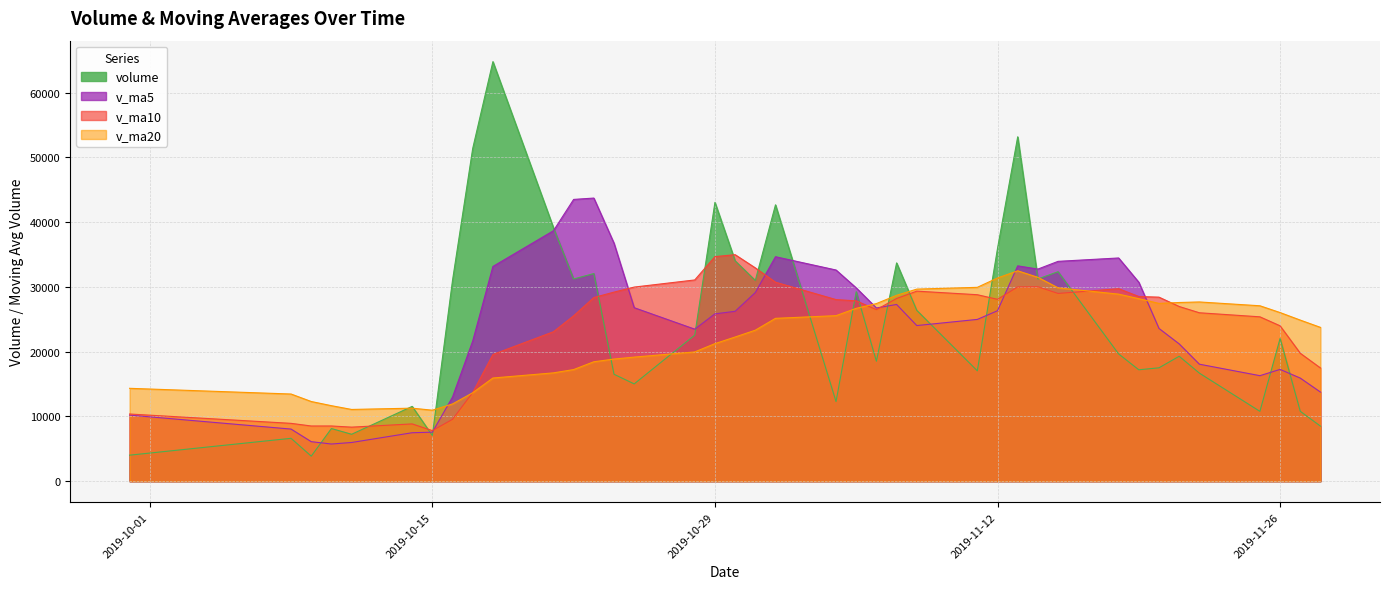

What is the greatest value displayed?

64766.2